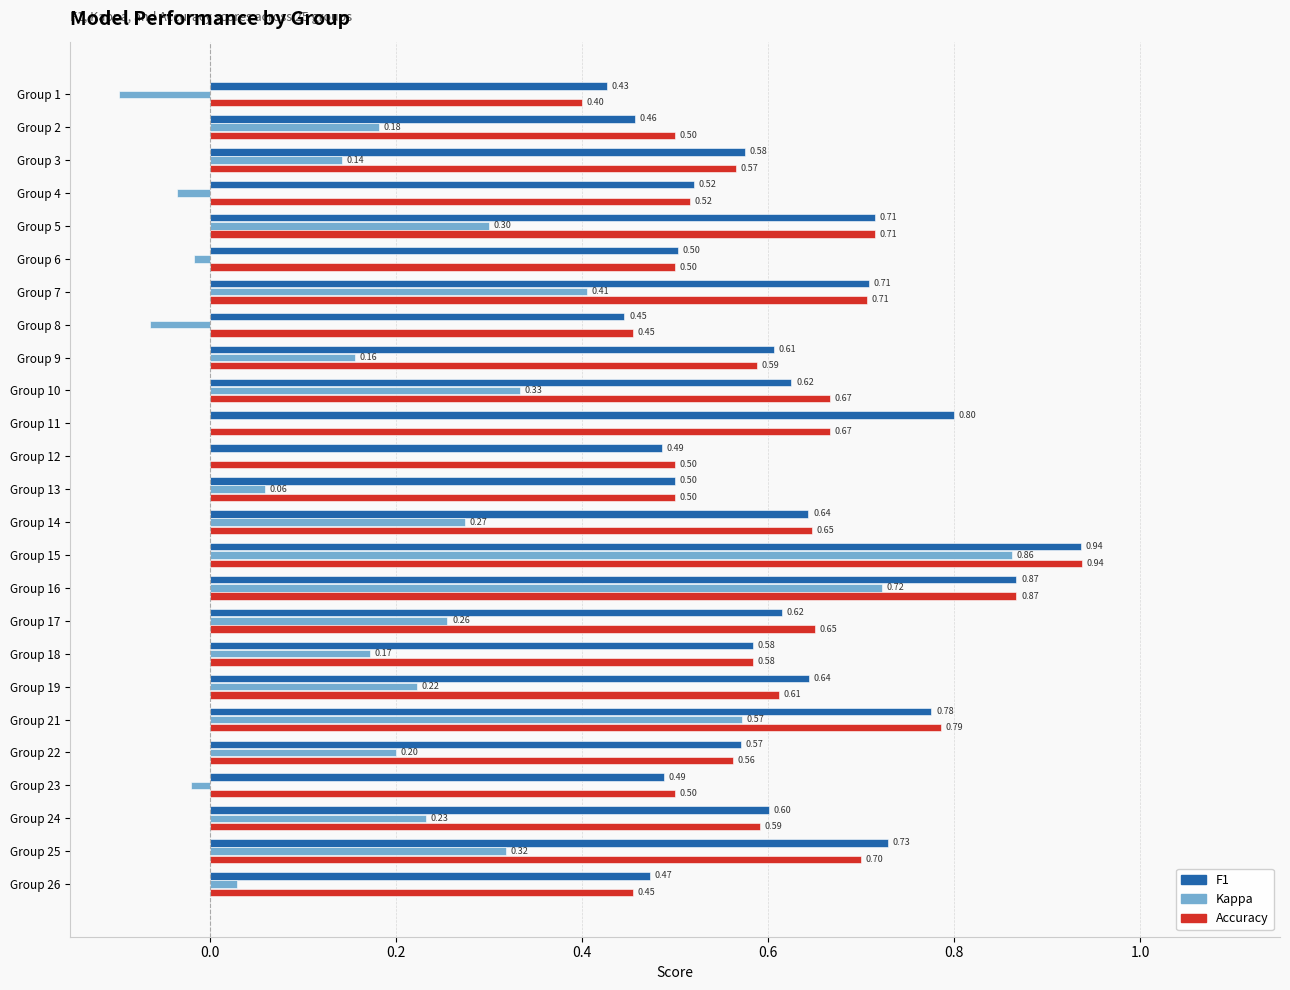

How many data points does each series have?

25